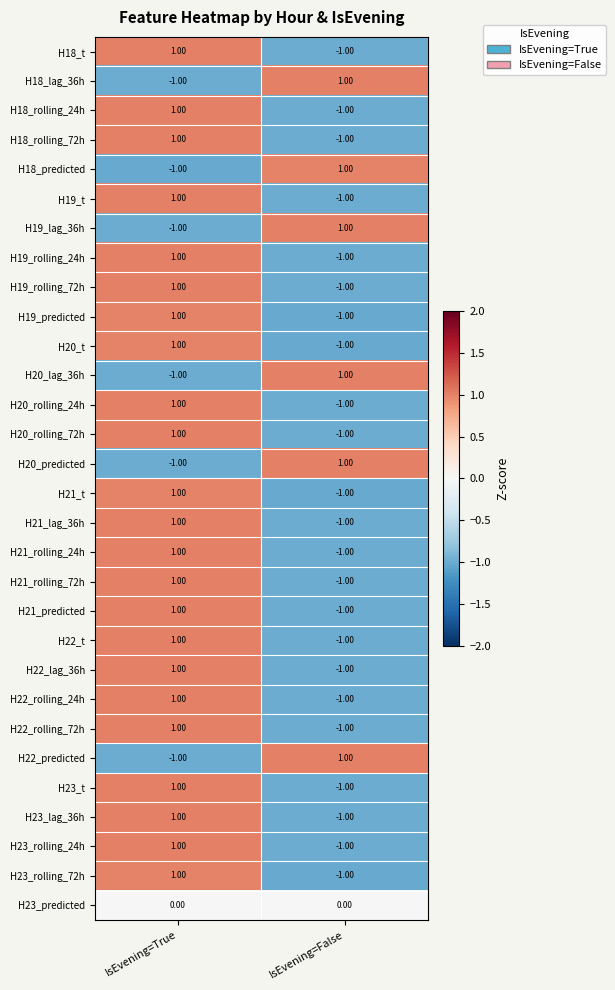

List the labels in order of H22_lag_36h value, smallest first.

IsEvening=False, IsEvening=True